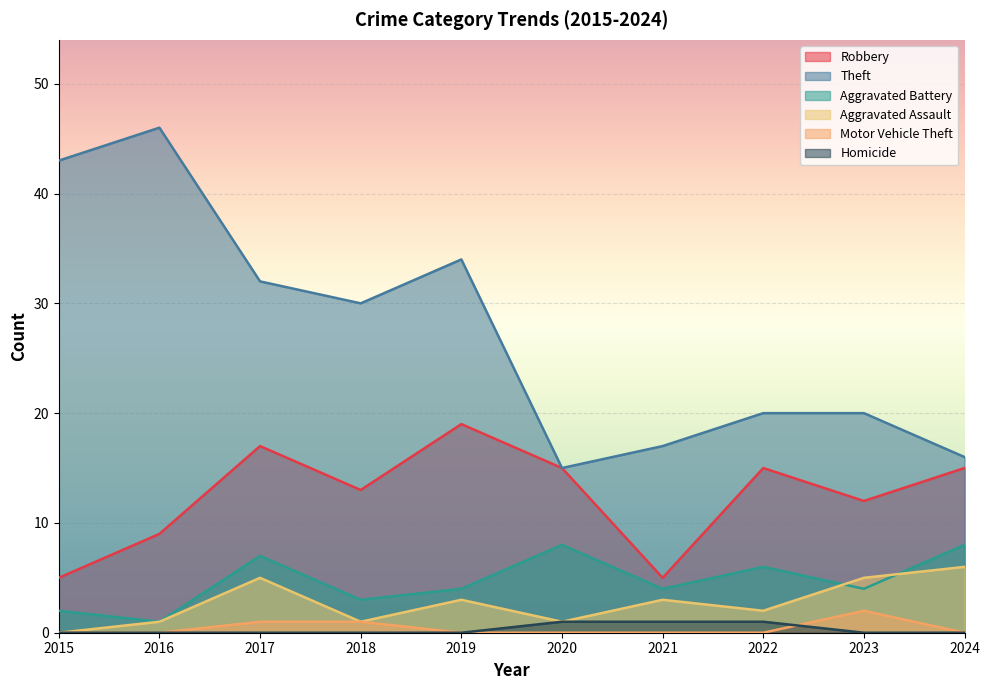

At which category does Theft reach its first local valley?

2018